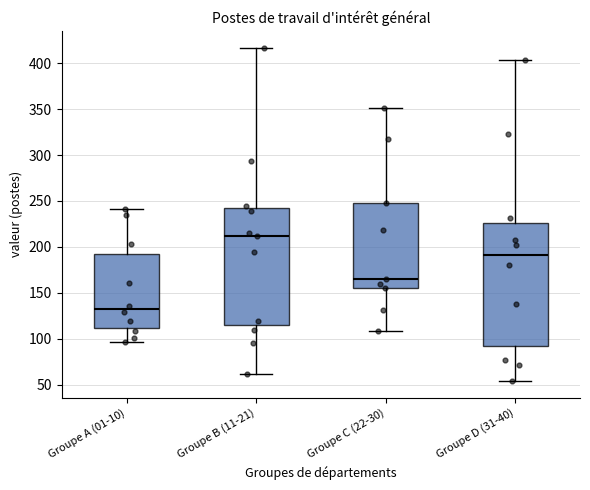

Which box is the tallest, from its lower edge to its upper edge?

Groupe D (31-40)